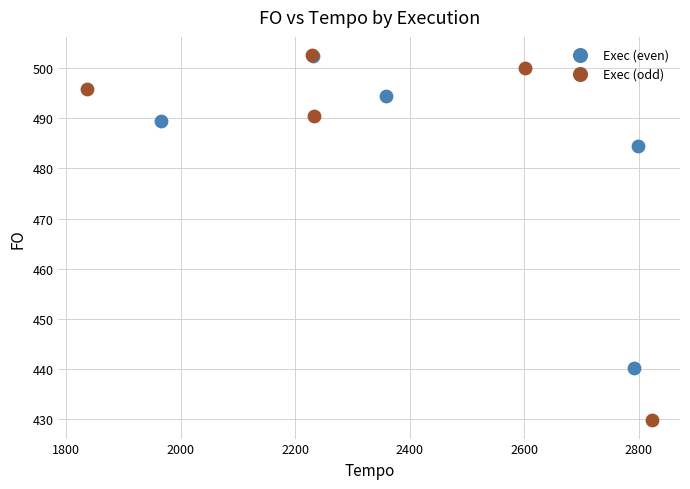

What are all the series names shown in the legend?

Exec (even), Exec (odd)